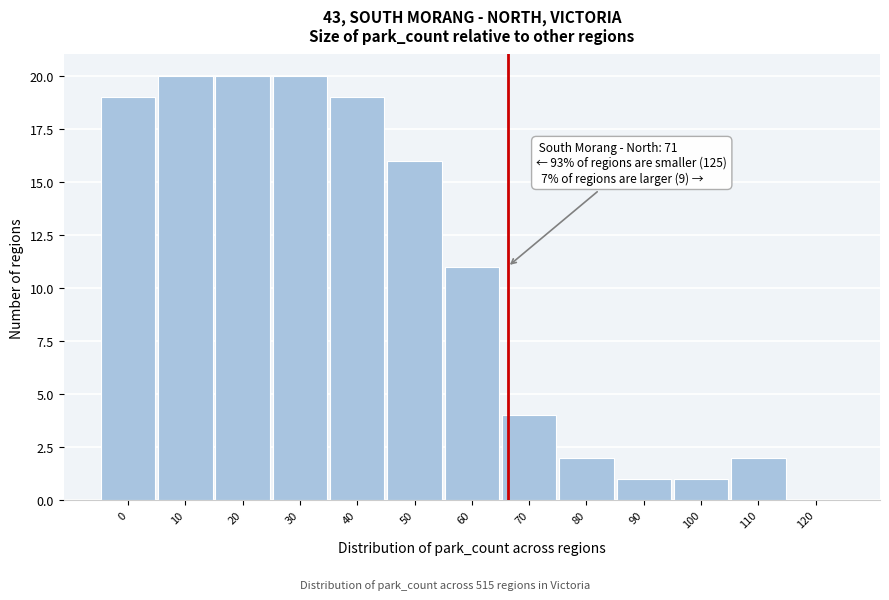

Reading left to right, transcribe all the data shown in this chart.

0=19	10=20	20=20	30=20	40=19	50=16	60=11	70=4	80=2	90=1	100=1	110=2	120=0